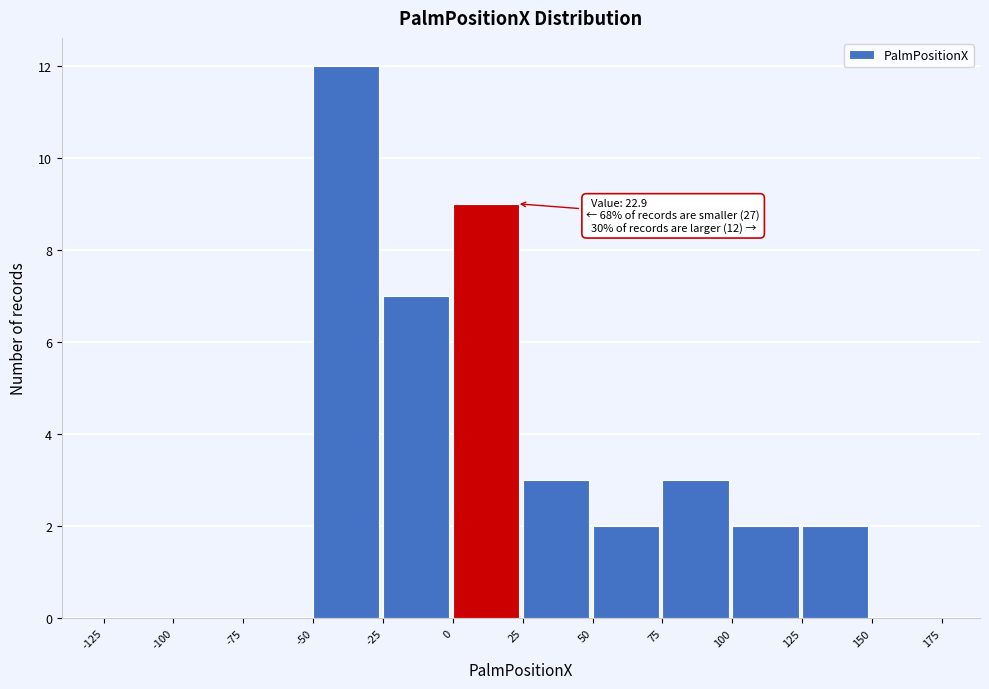

Over which range of the x-axis is the bar tallest?

-50 to -25